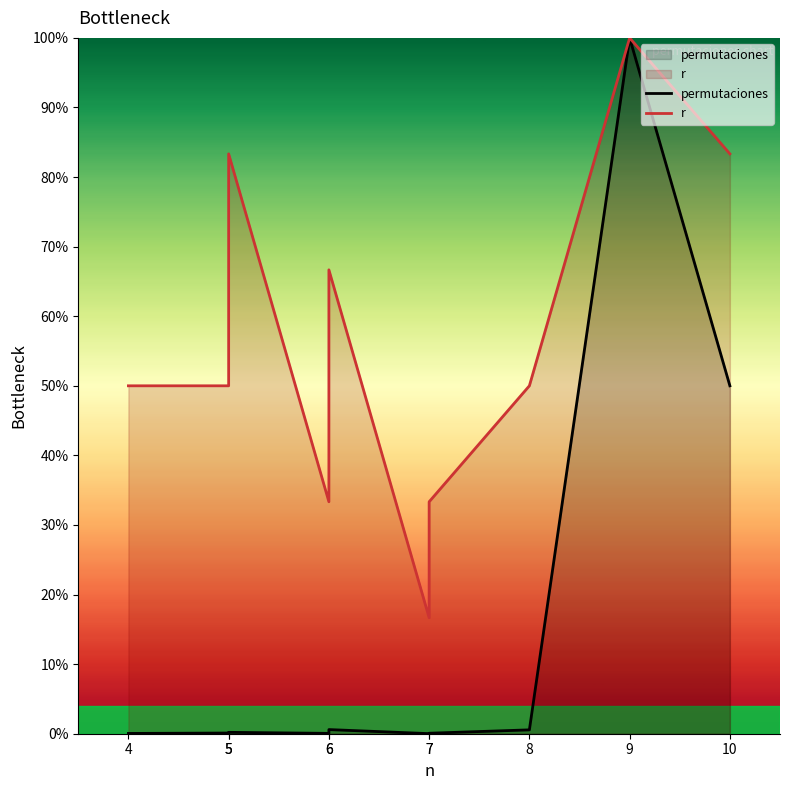

True or false: r has a value of 48.8 at 6.

False